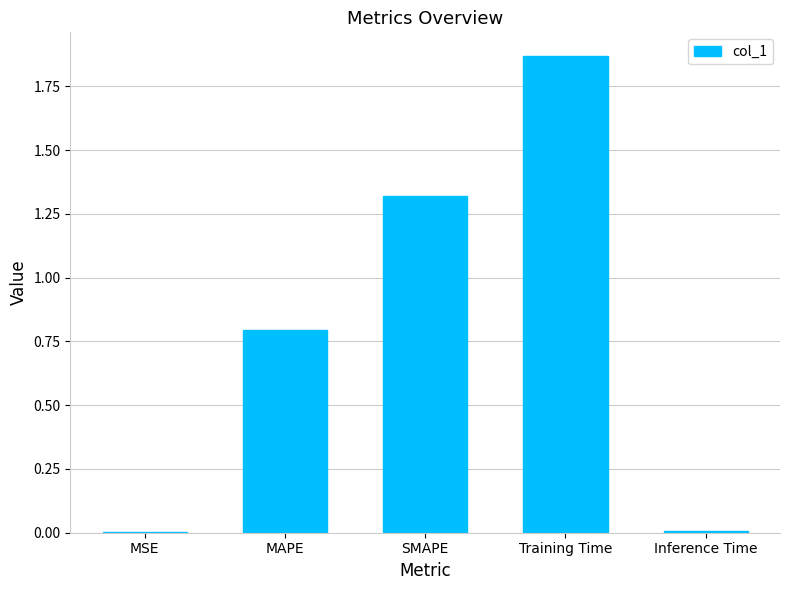

Between Inference Time and Training Time, which is larger?

Training Time